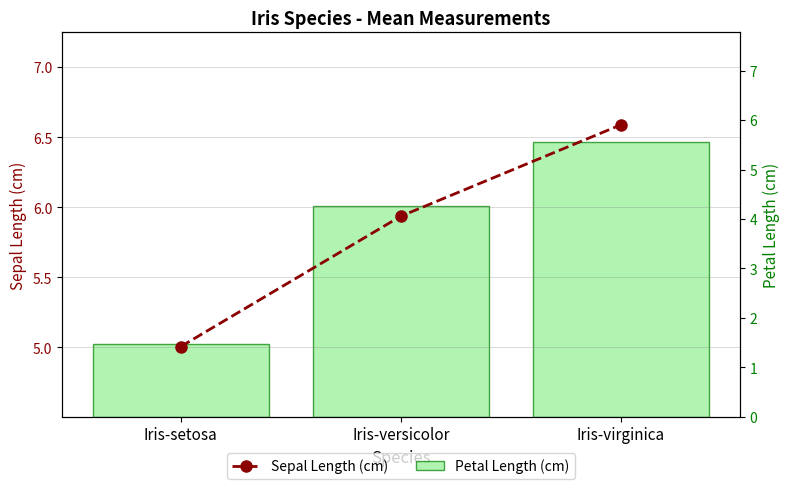

Is it true that Petal Length (cm) equals 2.0 at Iris-setosa?

False